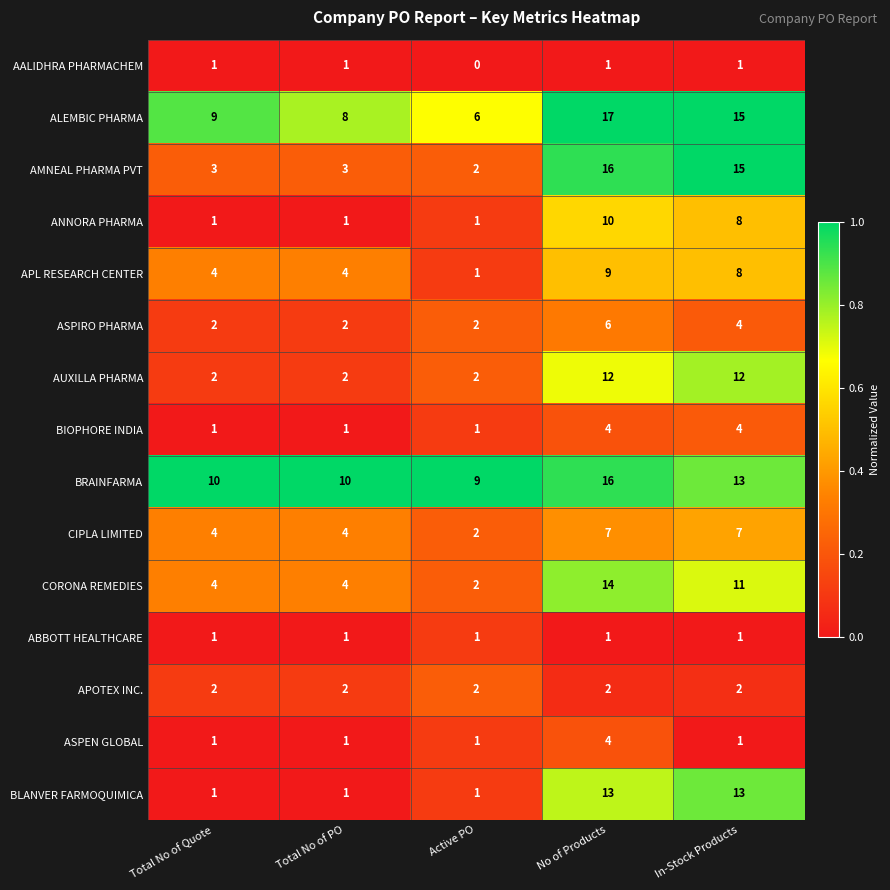

At how many categories does at least one series exceed 0?

5